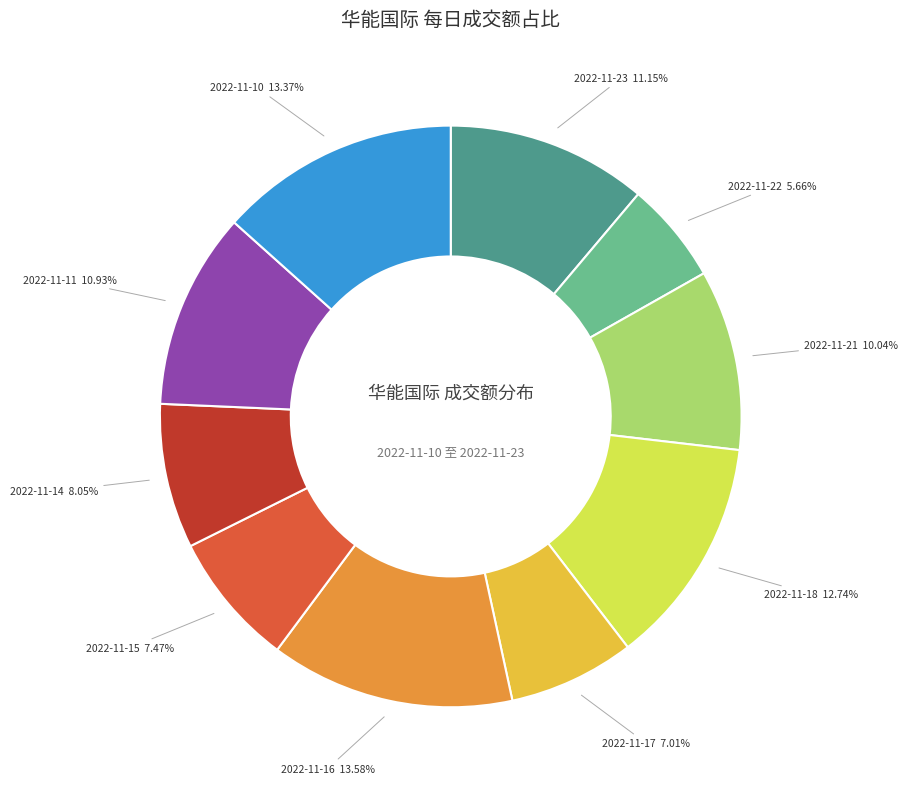

Which slice is the smallest?

2022-11-22